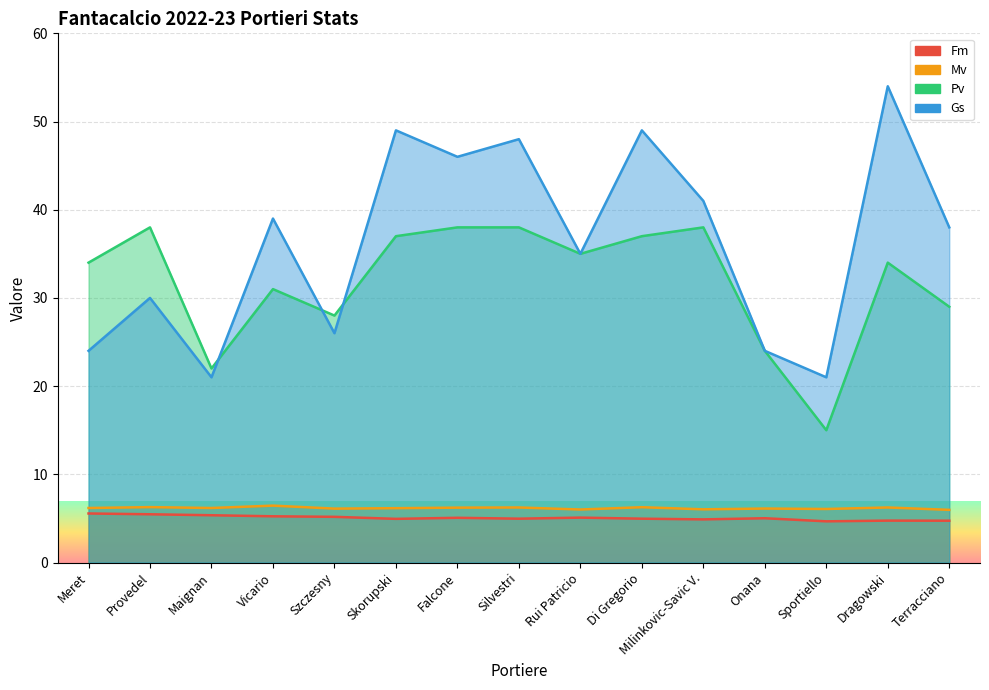

Reading right to left, list all the values displayed in this chart.

Fm: Terracciano=4.7	Dragowski=4.8	Sportiello=4.7	Onana=5.0	Milinkovic-Savic V.=4.9	Di Gregorio=5.0	Rui Patricio=5.1	Silvestri=5.0	Falcone=5.1	Skorupski=5.0	Szczesny=5.2	Vicario=5.2	Maignan=5.4	Provedel=5.5	Meret=5.6
Mv: Terracciano=6.0	Dragowski=6.2	Sportiello=6.1	Onana=6.1	Milinkovic-Savic V.=6.0	Di Gregorio=6.3	Rui Patricio=6.0	Silvestri=6.2	Falcone=6.2	Skorupski=6.2	Szczesny=6.1	Vicario=6.5	Maignan=6.2	Provedel=6.3	Meret=6.2
Pv: Terracciano=29.0	Dragowski=34.0	Sportiello=15.0	Onana=24.0	Milinkovic-Savic V.=38.0	Di Gregorio=37.0	Rui Patricio=35.0	Silvestri=38.0	Falcone=38.0	Skorupski=37.0	Szczesny=28.0	Vicario=31.0	Maignan=22.0	Provedel=38.0	Meret=34.0
Gs: Terracciano=38.0	Dragowski=54.0	Sportiello=21.0	Onana=24.0	Milinkovic-Savic V.=41.0	Di Gregorio=49.0	Rui Patricio=35.0	Silvestri=48.0	Falcone=46.0	Skorupski=49.0	Szczesny=26.0	Vicario=39.0	Maignan=21.0	Provedel=30.0	Meret=24.0